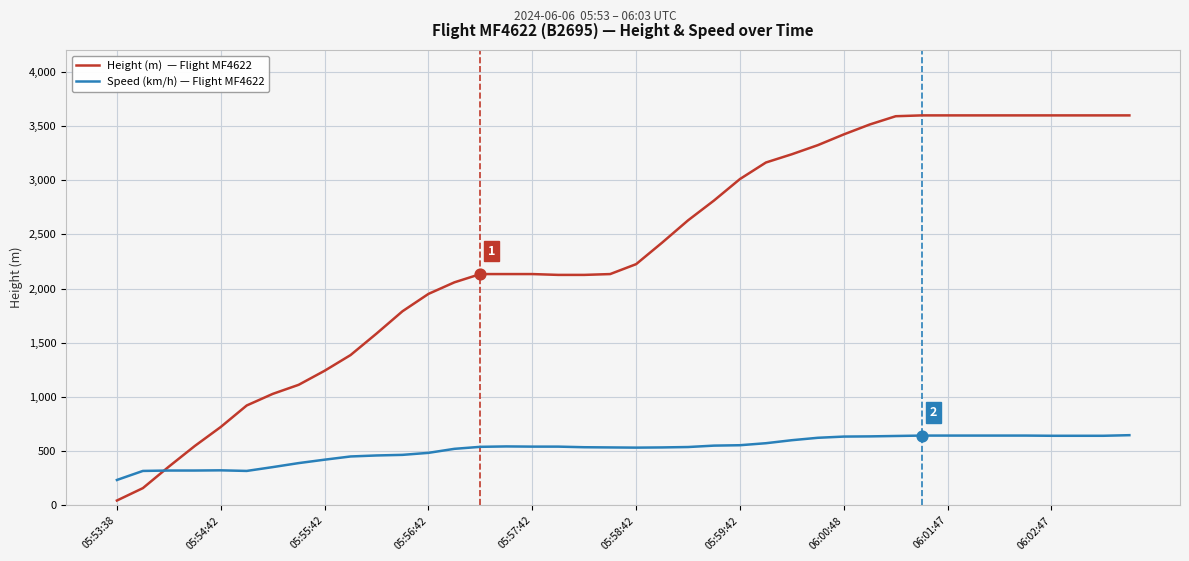

What is the greatest value displayed?

3596.6